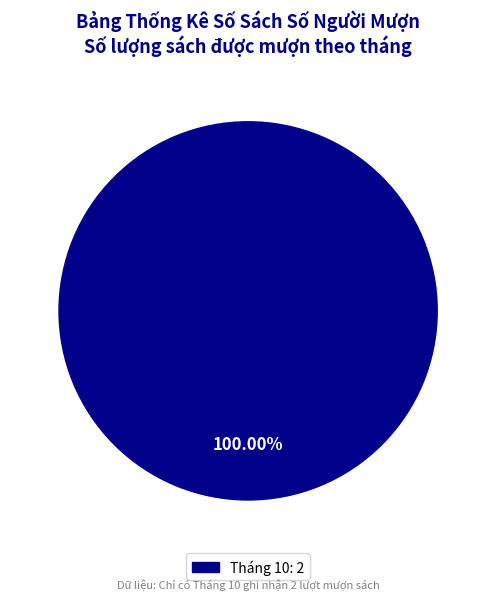

Is there any slice that represents more than half of the pie?

Yes